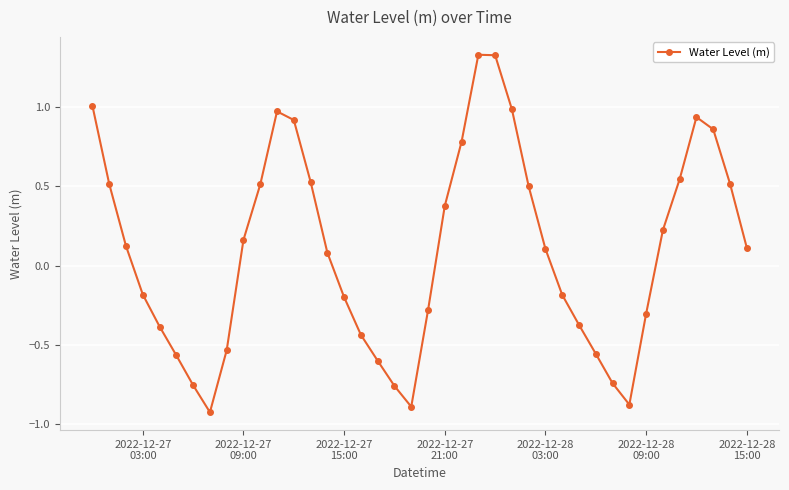

Is this an area chart (filled region under the line)?

No